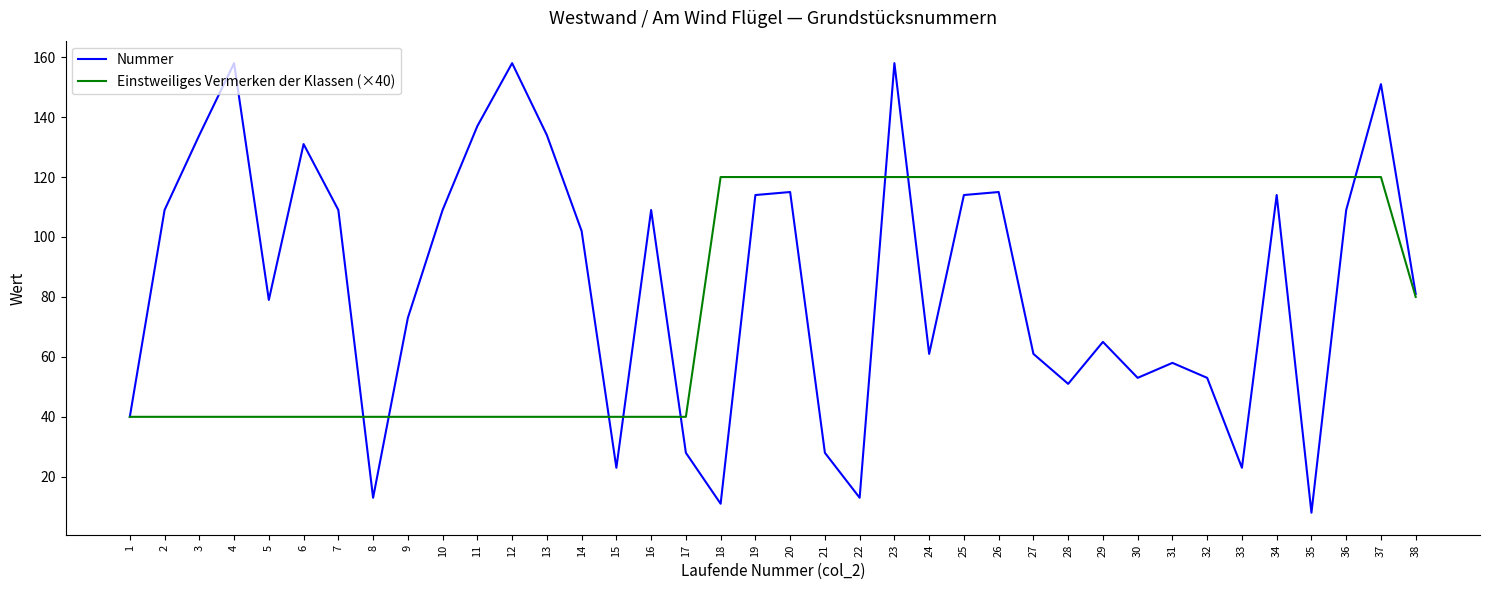

The Nummer series shows 223 at 12. True or false?

False